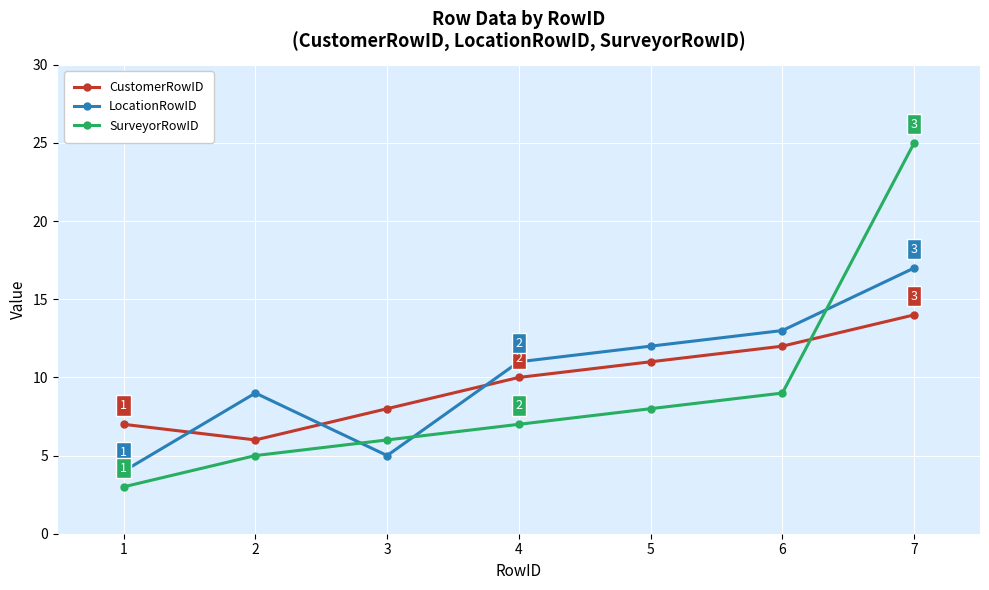

Rank the categories by SurveyorRowID value from highest to lowest.

7, 6, 5, 4, 3, 2, 1